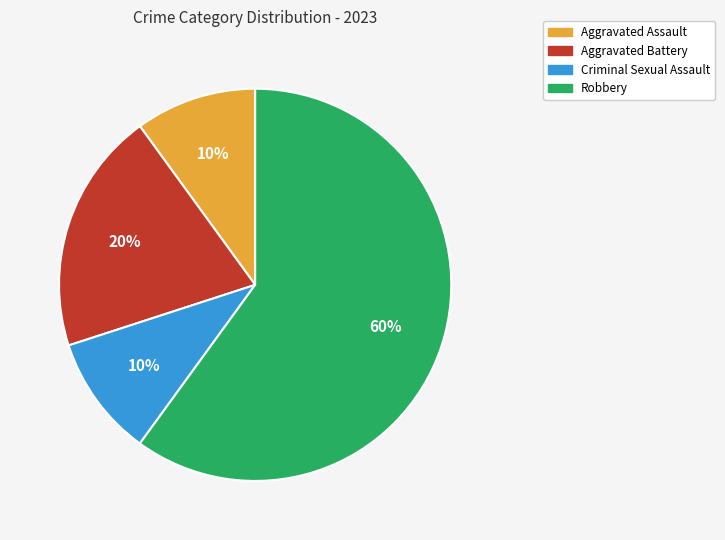

Approximately how many times larger is the value at Robbery compared to Aggravated Battery?

3.0